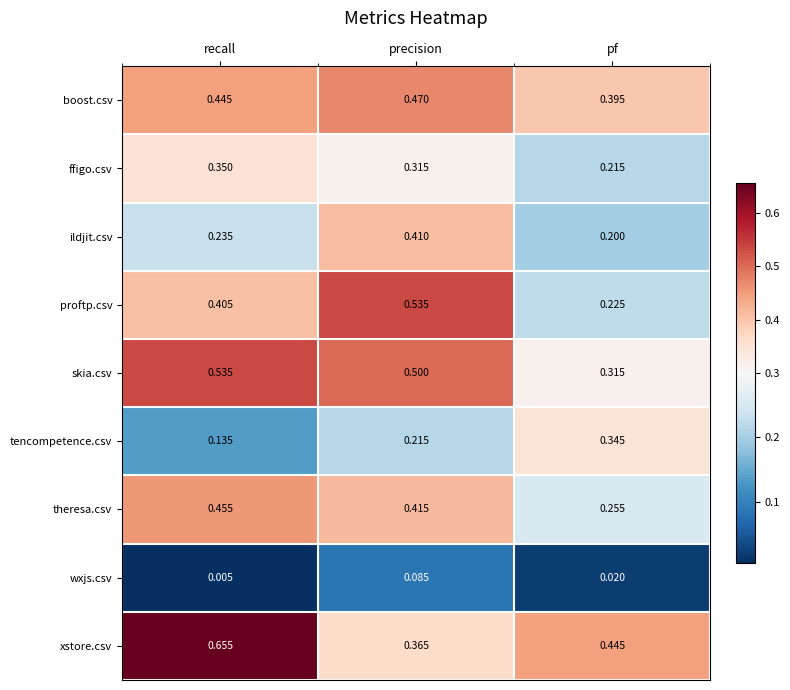

At which category is the sum across all series the highest?

precision